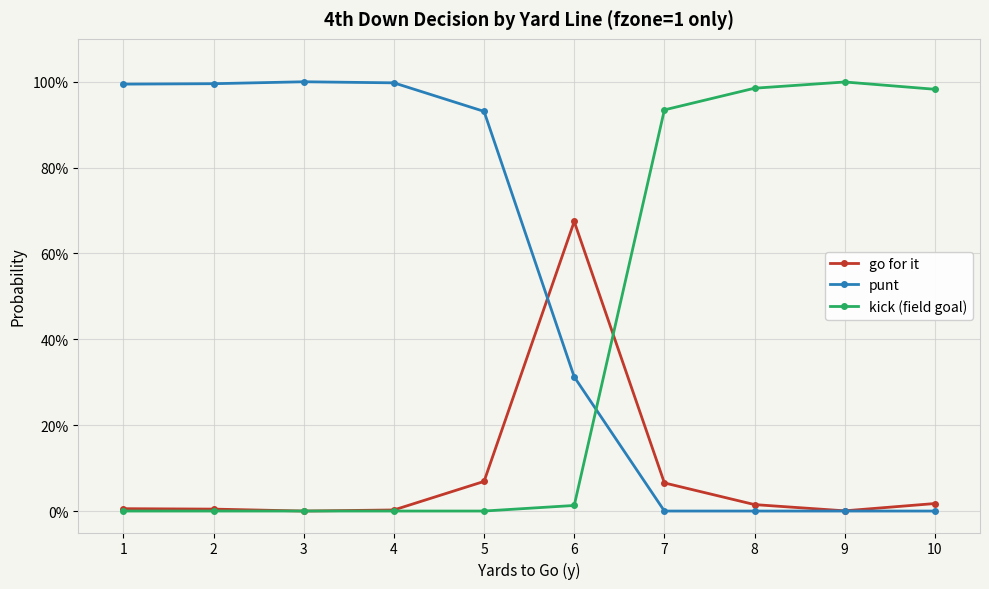

What is the difference between the go for it values at 5 and 2?

0.1